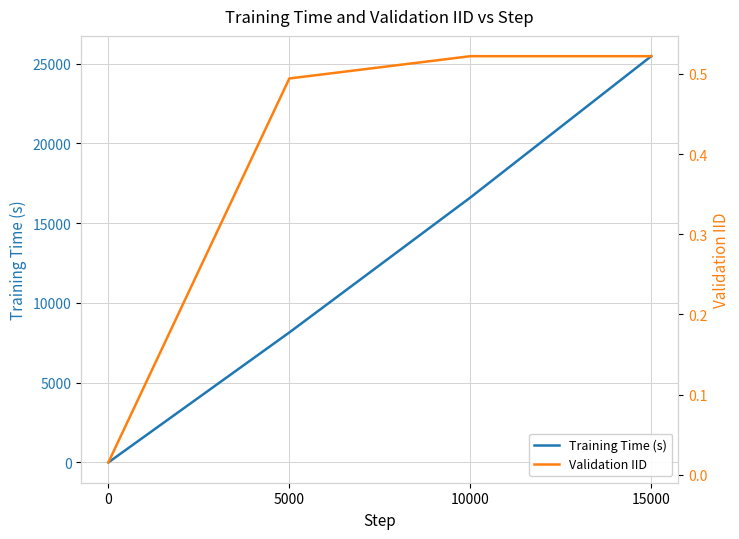

At 0, list the series in order from smallest to largest.

Training Time (s), Validation IID